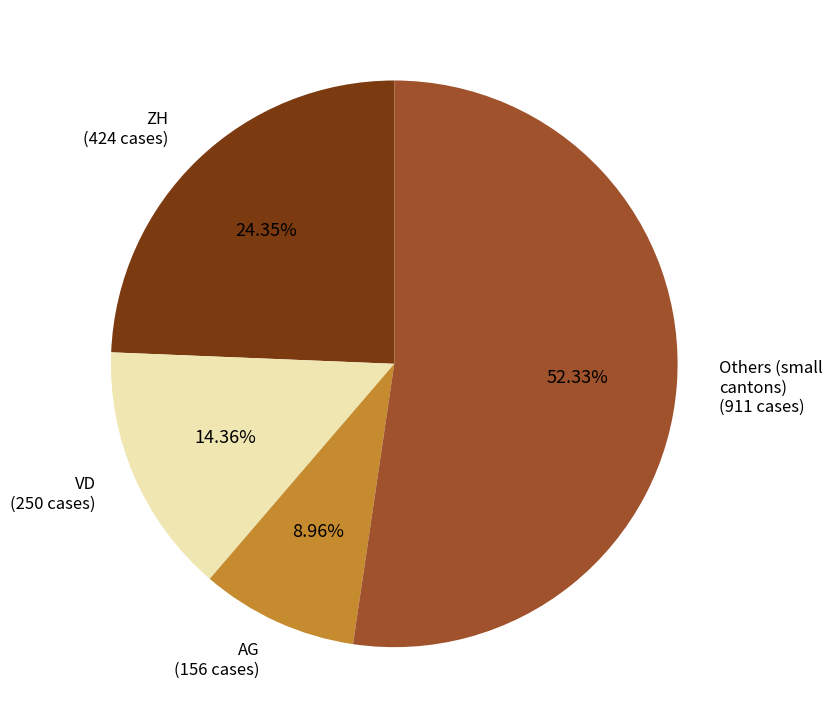

Between VD and AG, which is larger?

VD